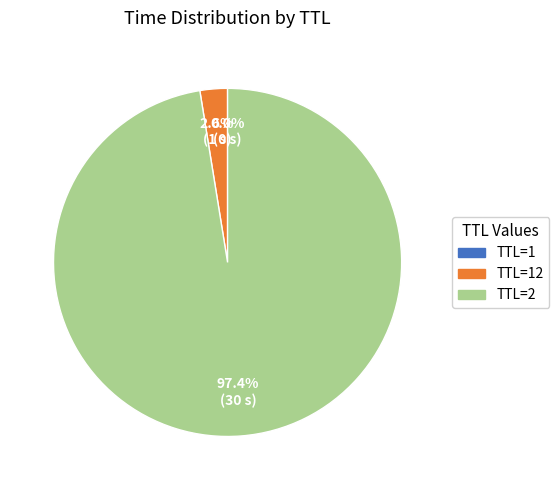

Which category accounts for the majority?

TTL=2